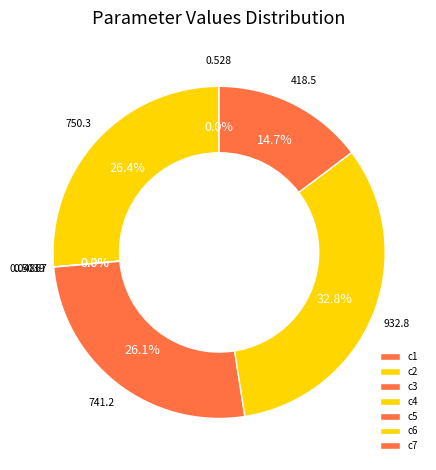

To the nearest percent, what percentage of the pie is c6?

33%